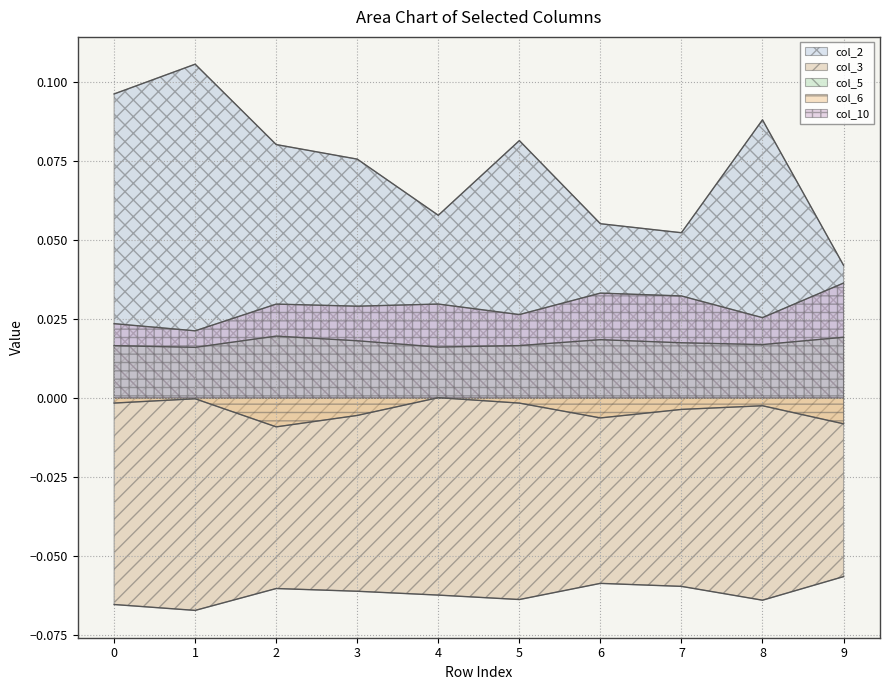

True or false: col_2 and col_10 intersect in this chart.

False